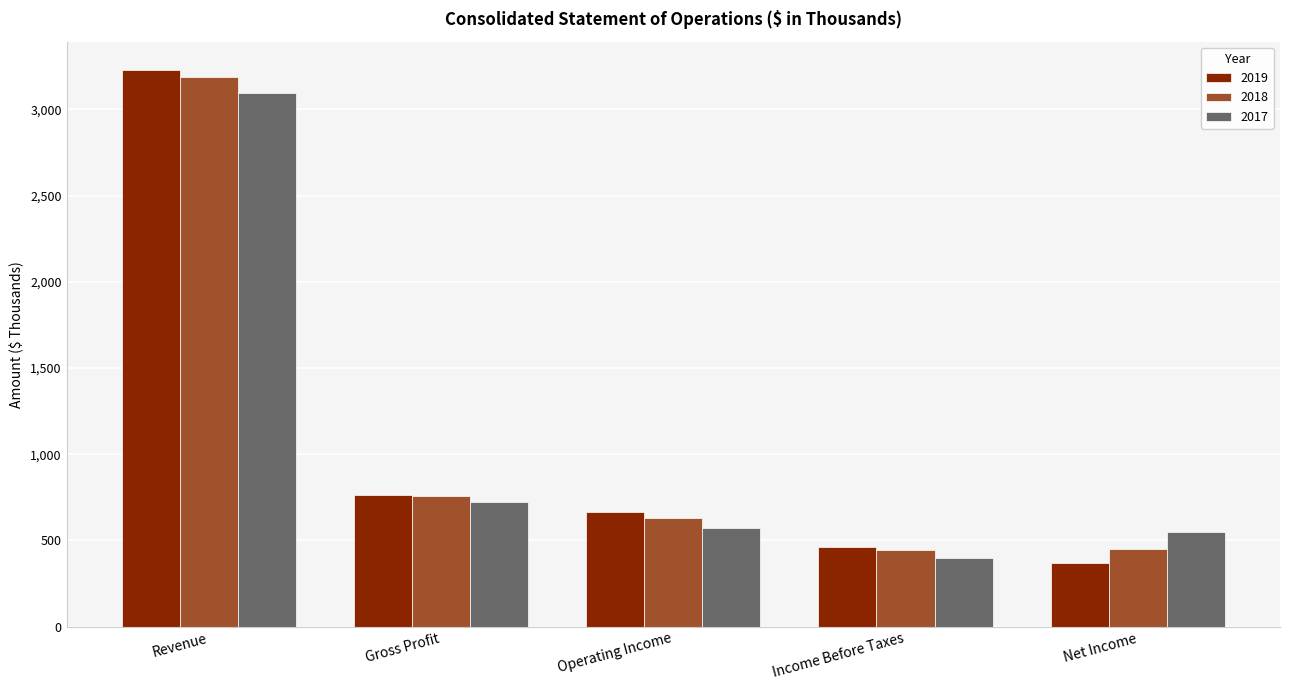

What position from the left is Gross Profit?

2